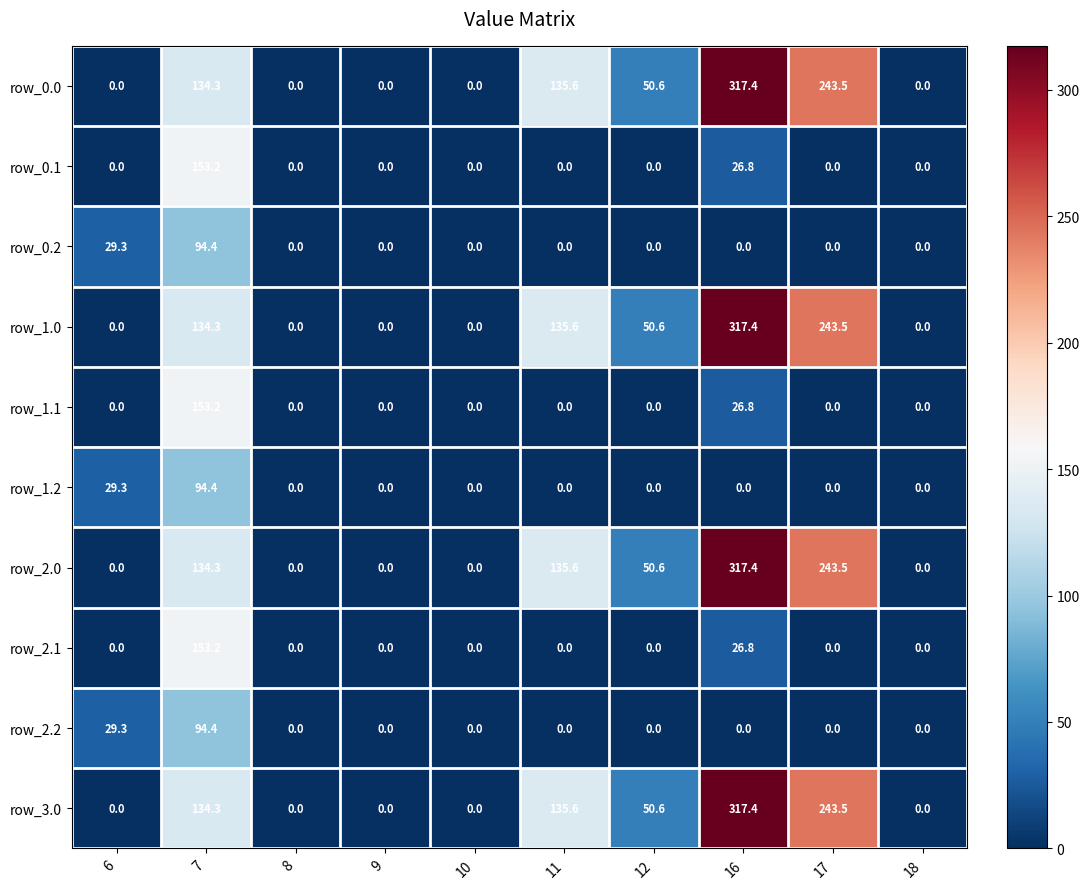

Is it true that row_0.0 equals 215.9 at 16?

False